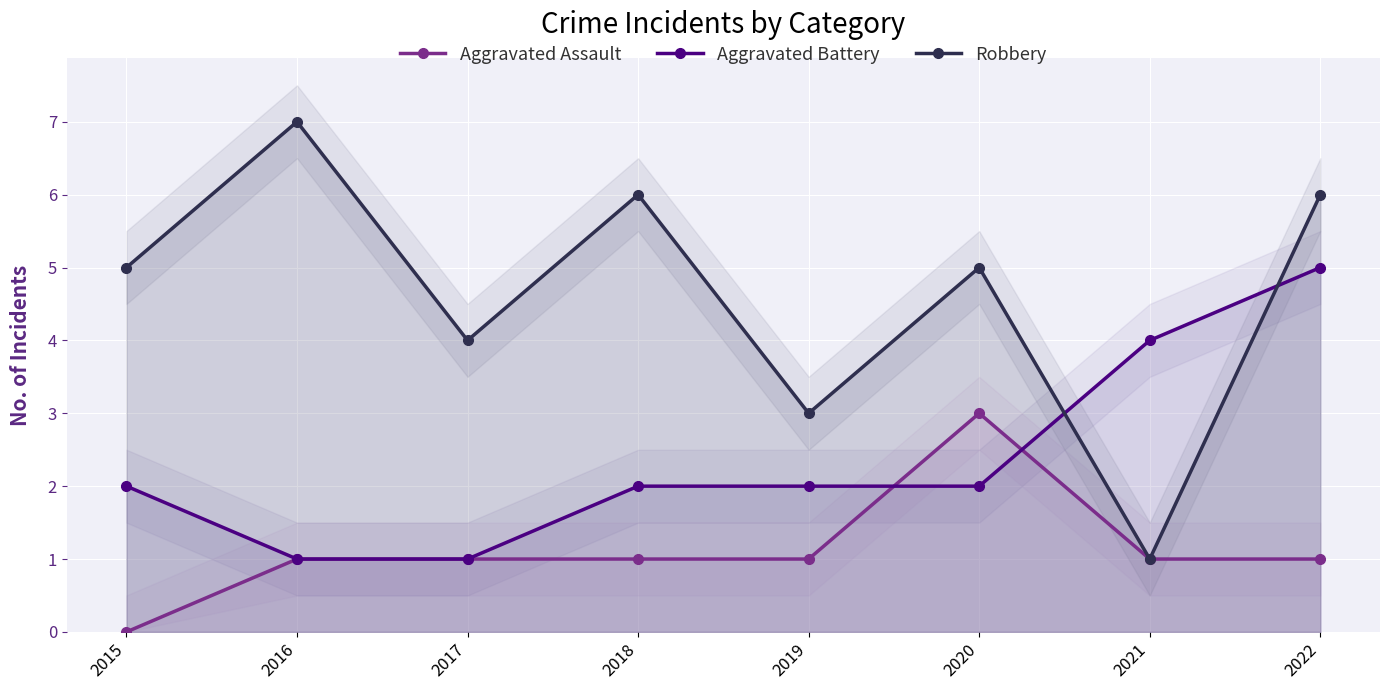

What value does the Aggravated Assault series have at 2018?

1